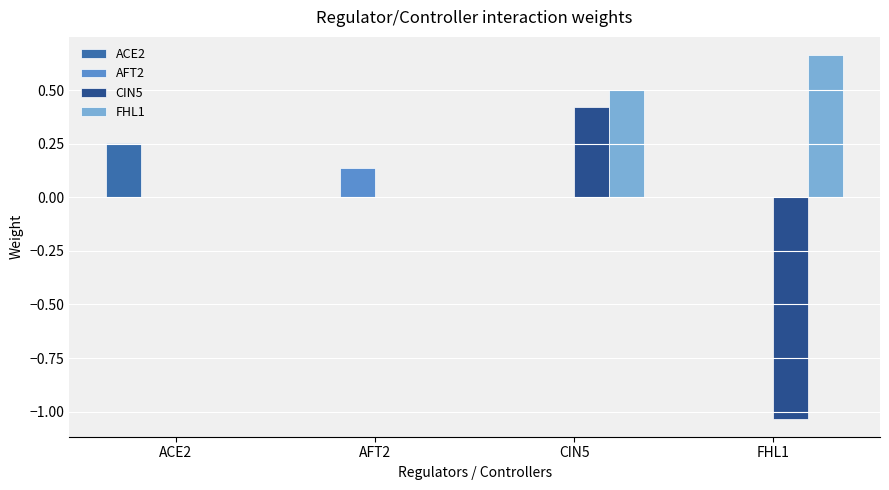

Which series has the largest total across all categories?

FHL1